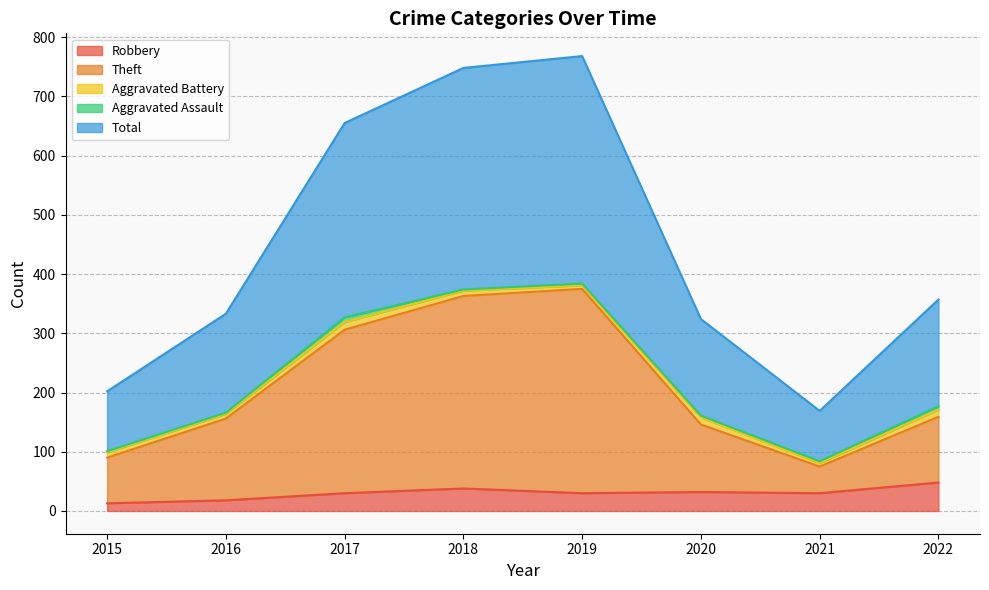

Count the number of categories in the chart.

8